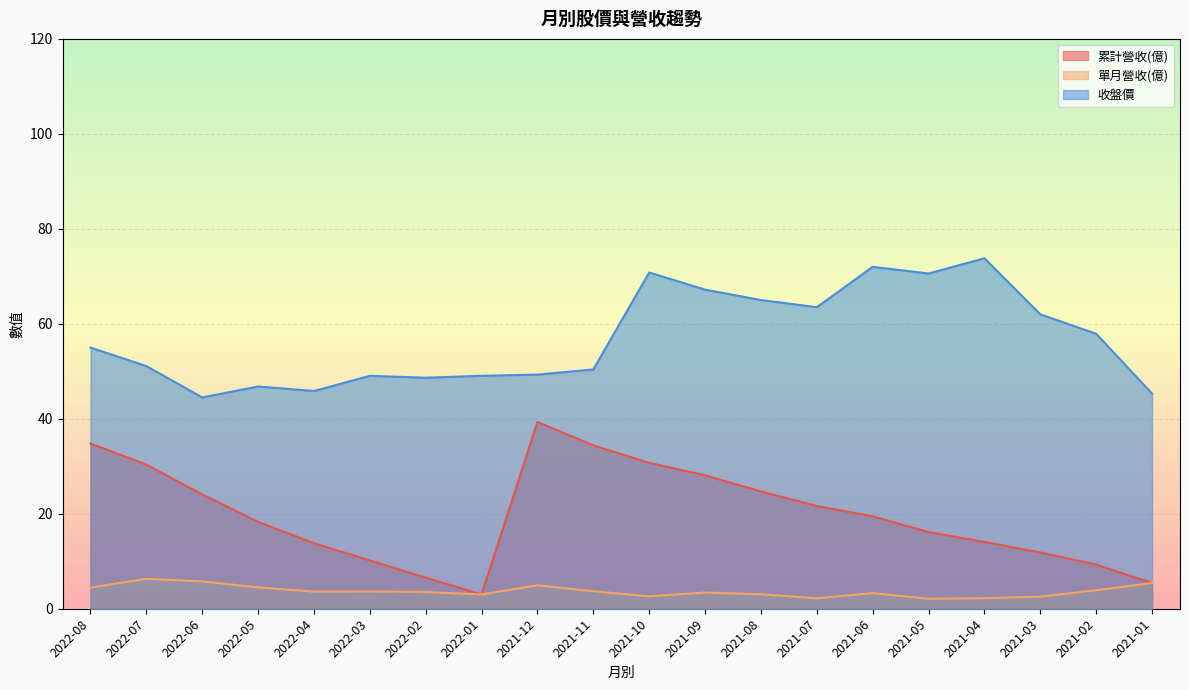

Where is 單月營收(億) nearest to the value 4?

2021-02